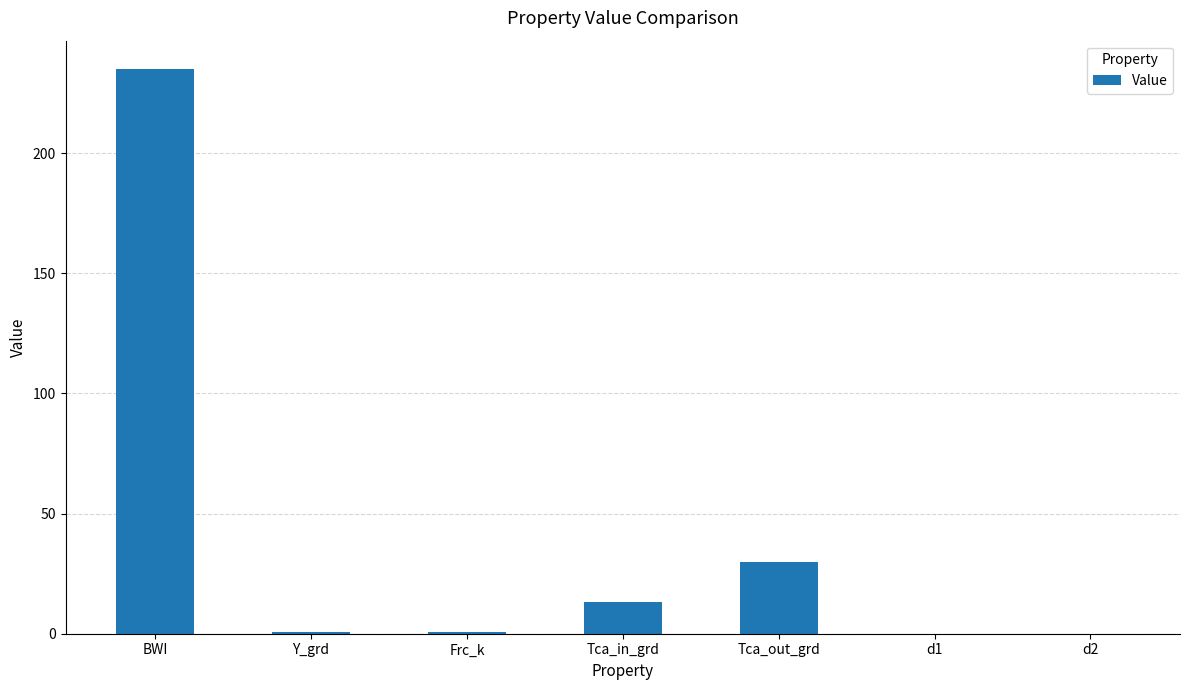

What is the approximate value at BWI?

235.0